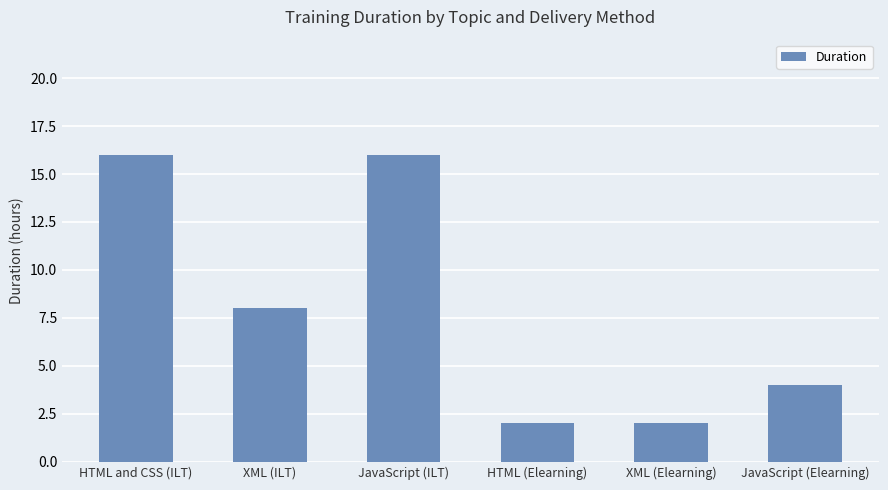

How many values are below 8?

3